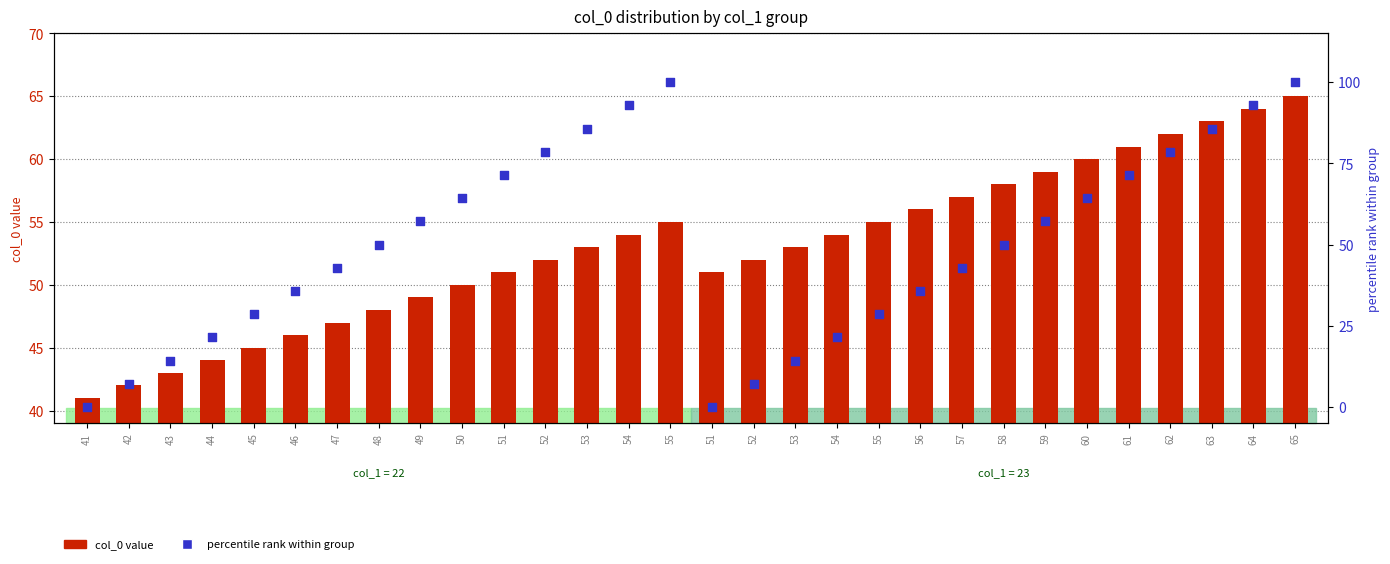

At which category is the sum across all series the highest?

65